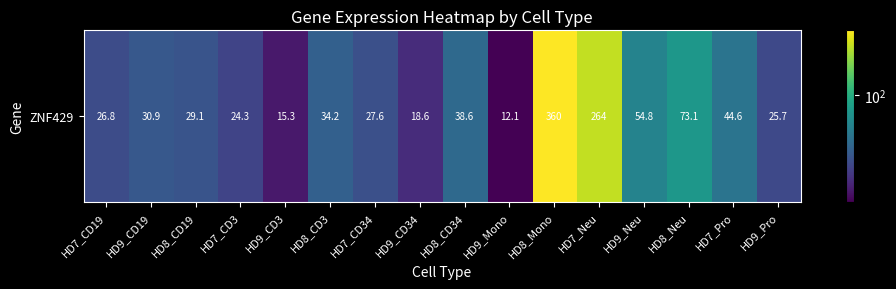

How many data points does each series have?

16